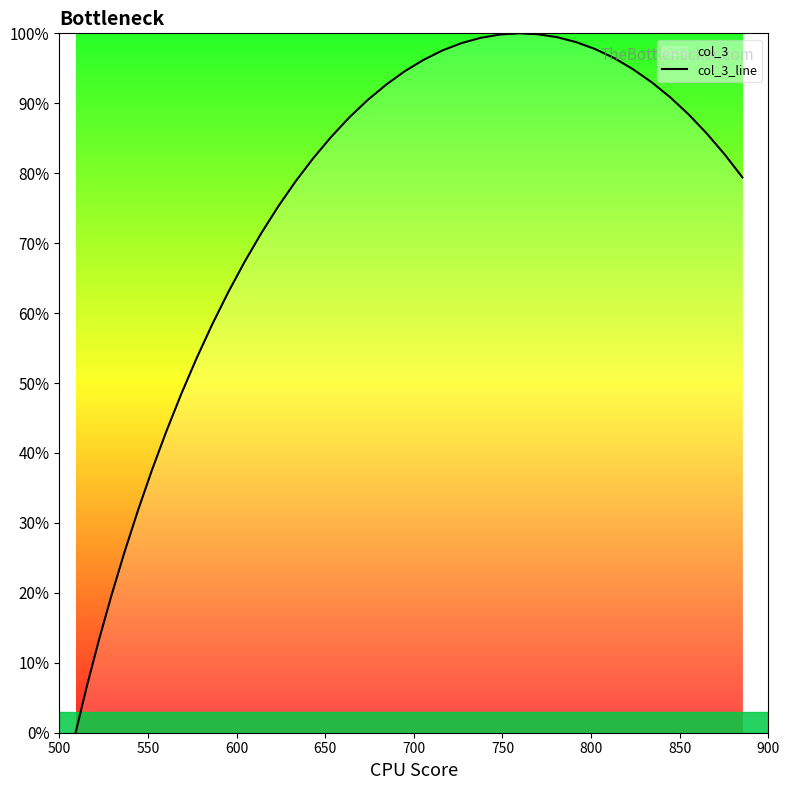

How many values are below 85?

19